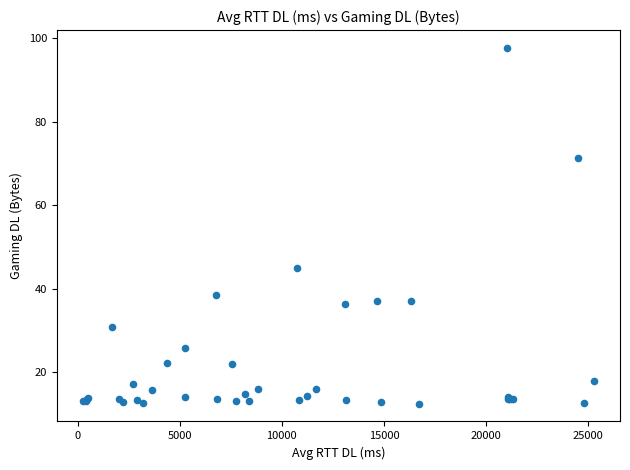

What Y value in the scatter plot is closest to 55?

44.9